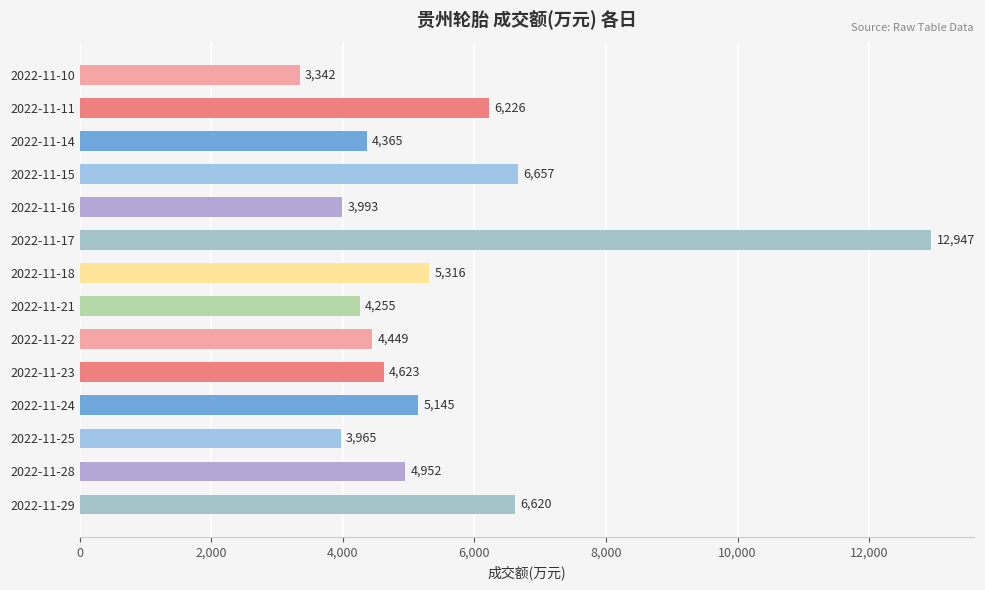

What is the value of the 6th bar from the top?

12947